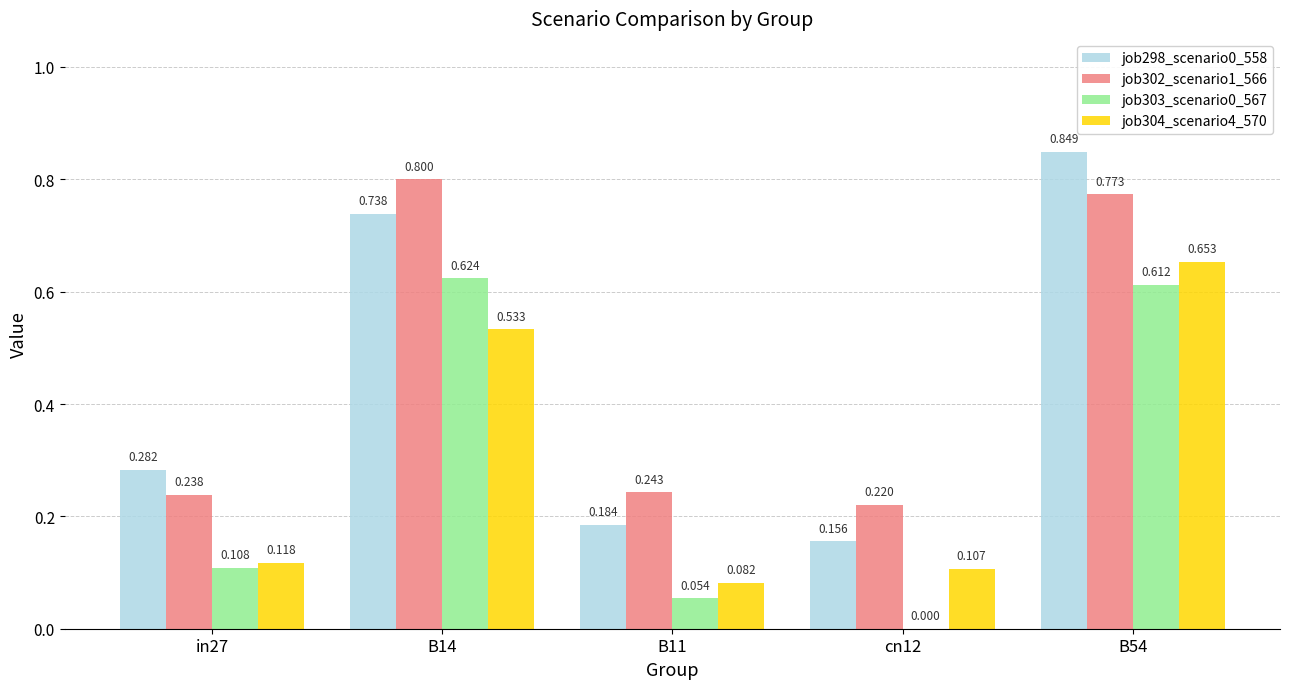

Between in27 and B54, which series saw the biggest shift?

job298_scenario0_558